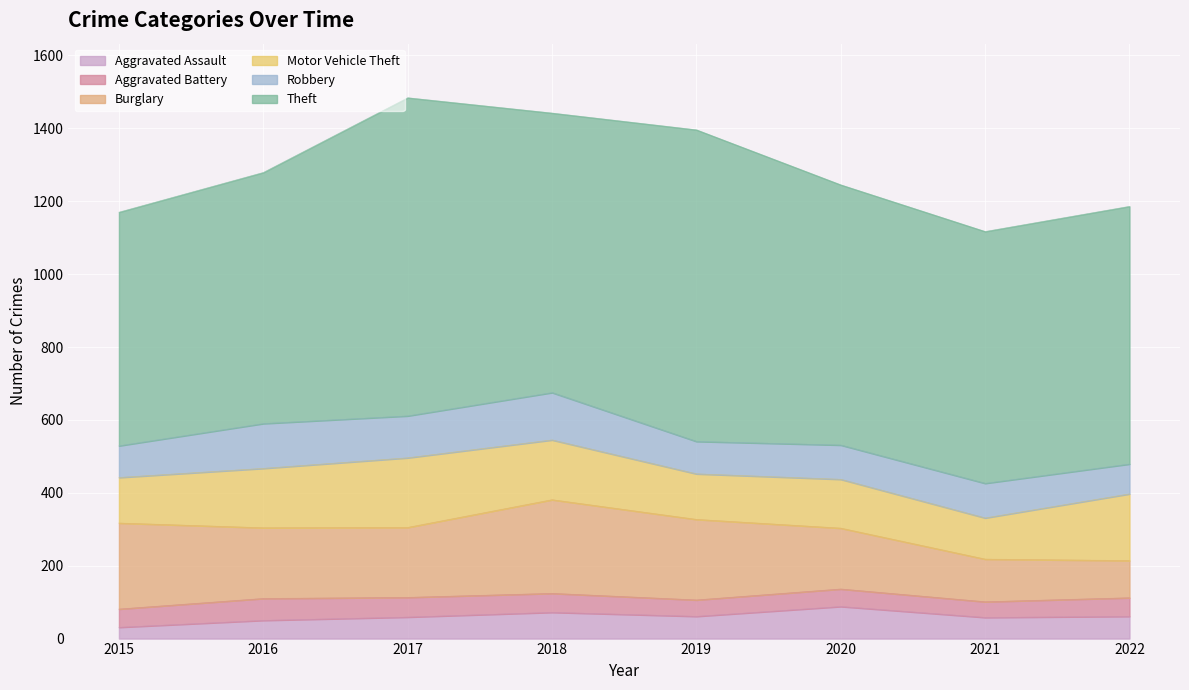

Reading right to left, transcribe all the data shown in this chart.

Aggravated Assault: 2022=61	2021=58	2020=88	2019=61	2018=72	2017=59	2016=50	2015=31
Aggravated Battery: 2022=51	2021=43	2020=48	2019=45	2018=52	2017=54	2016=60	2015=50
Burglary: 2022=102	2021=117	2020=167	2019=221	2018=257	2017=192	2016=194	2015=236
Motor Vehicle Theft: 2022=183	2021=113	2020=134	2019=125	2018=164	2017=191	2016=163	2015=125
Robbery: 2022=82	2021=95	2020=94	2019=89	2018=130	2017=115	2016=123	2015=87
Theft: 2022=707	2021=691	2020=714	2019=855	2018=767	2017=873	2016=689	2015=641